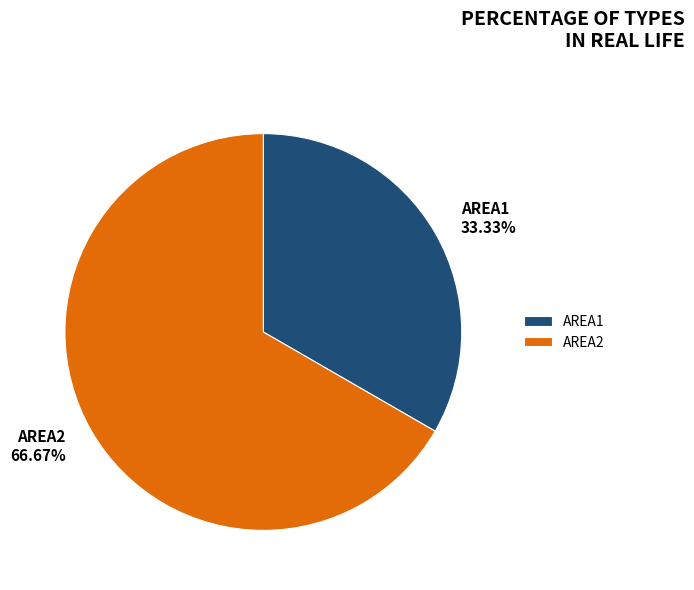

How many segments does this pie chart have?

2